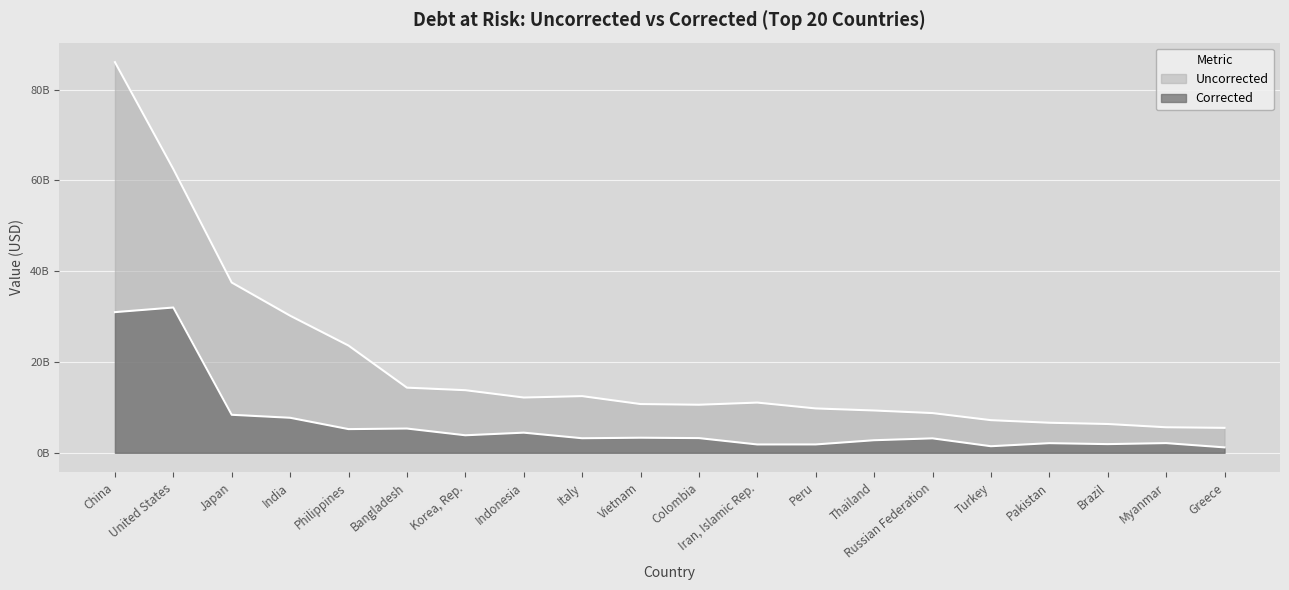

True or false: Uncorrected and Corrected intersect in this chart.

False